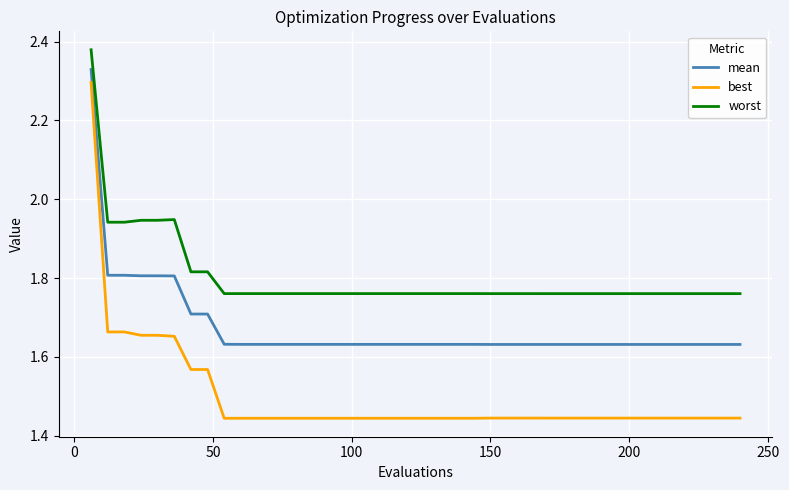

List the series in order of their overall mean, highest first.

worst, mean, best